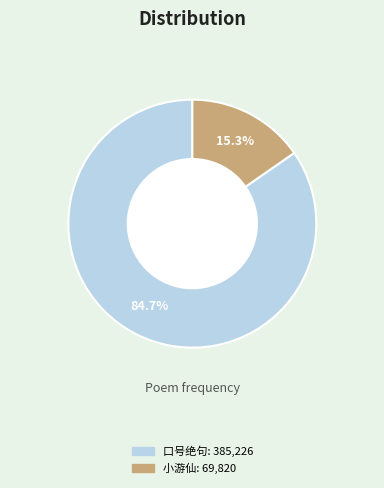

Is there a majority slice in this chart?

Yes